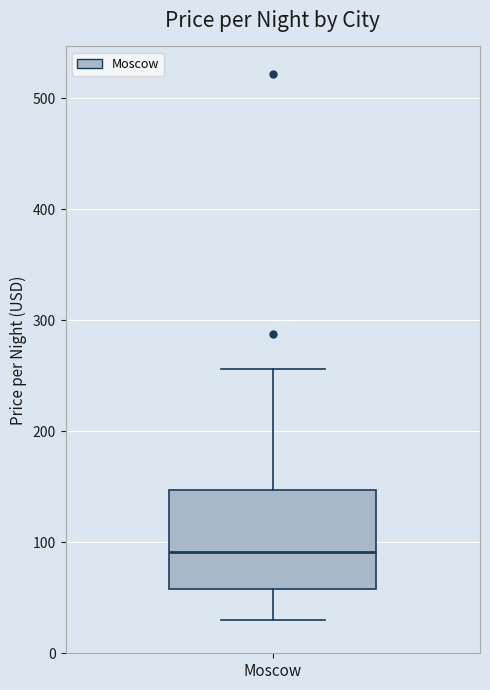

Transcribe this box plot: give where the median line is, the range the box spans, and where the two whiskers end, as read against the y-axis. The values are not printed on the chart, so give them approximately, as read against the axis.

median 90, box 60 to 150, whiskers 30 to 260